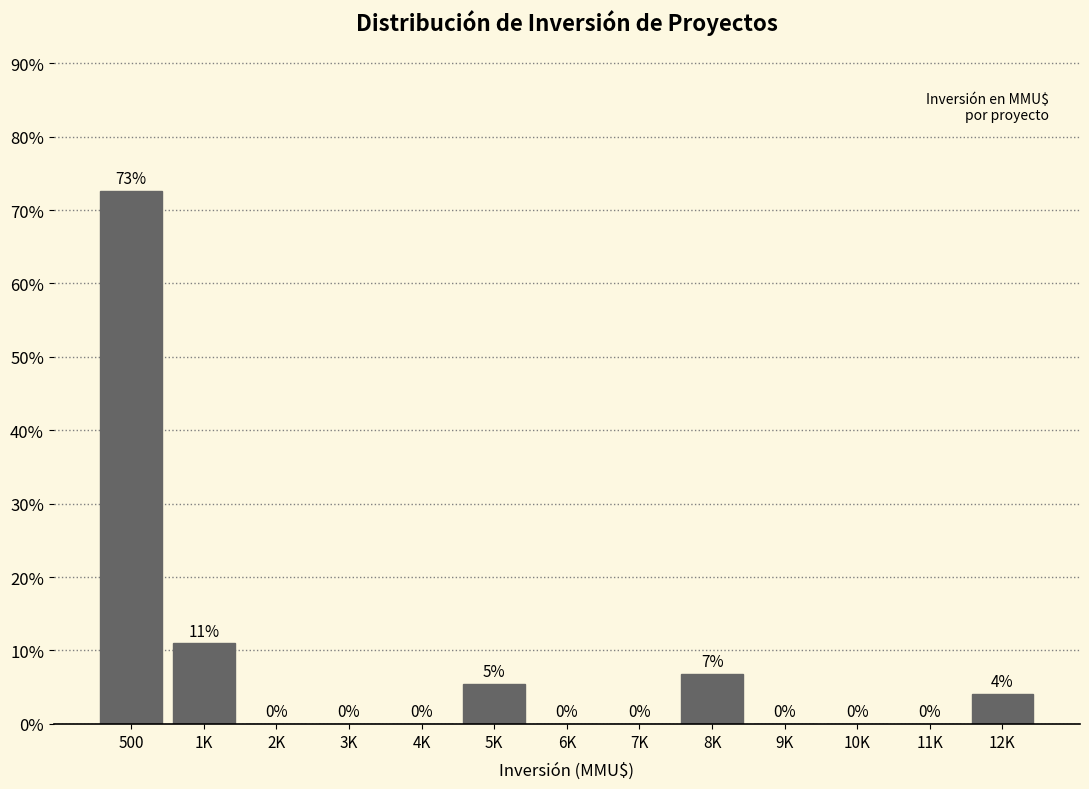

True or false: the data shows -31.2 at 11K.

False